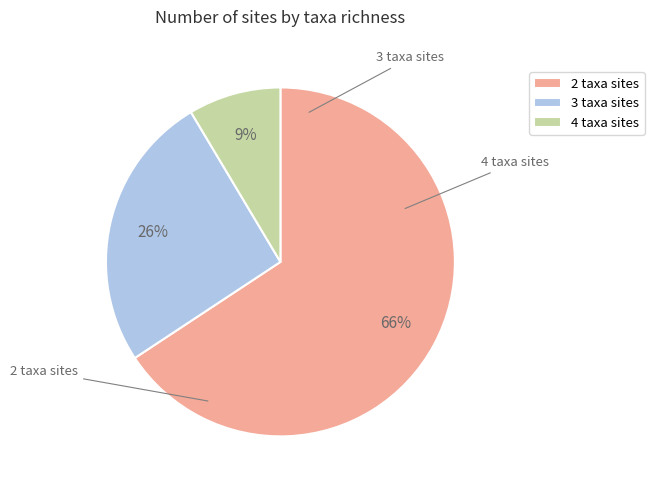

To the nearest percent, what is the average slice percentage?

33%